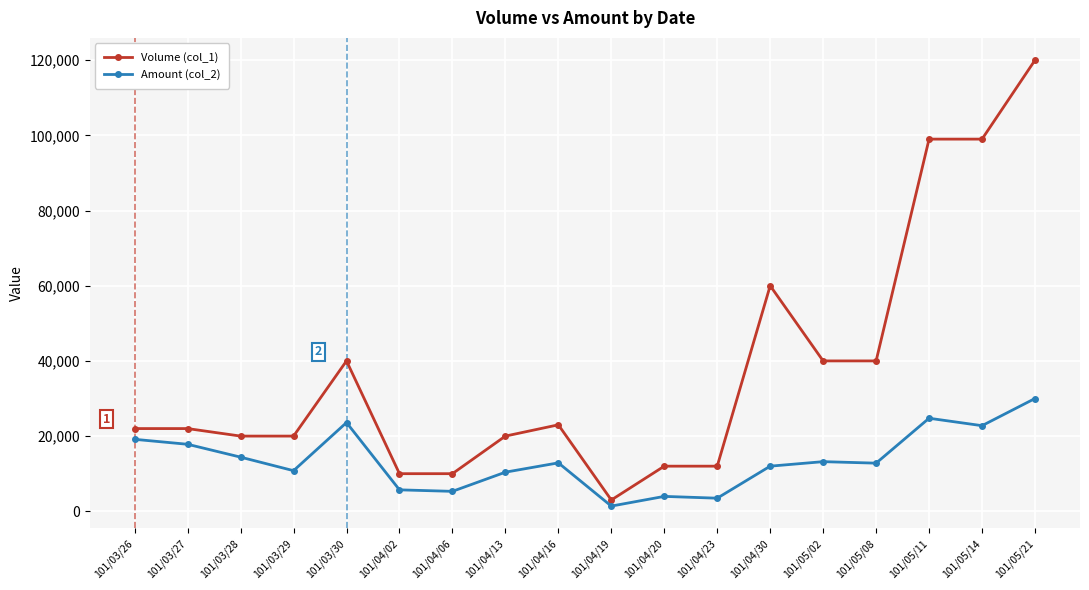

The value of Amount (col_2) at 101/04/06 is 5300. True or false?

True